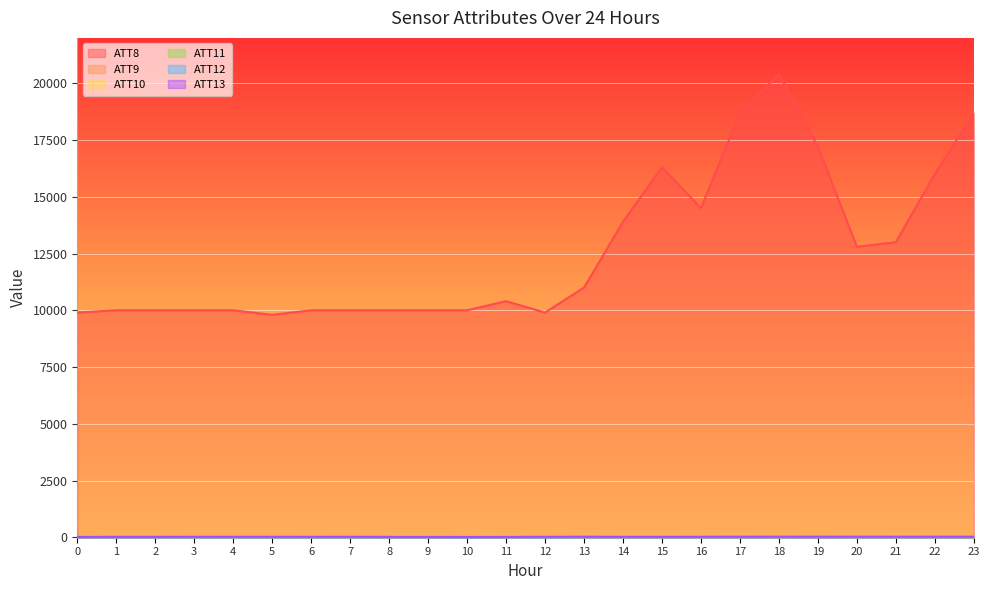

The ATT13 series shows 30.2 at 16. True or false?

False